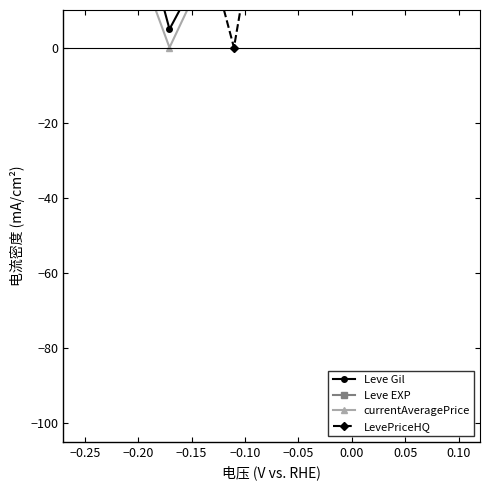

What is the sum of the currentAveragePrice values at −0.25 and −0.10?

55.6